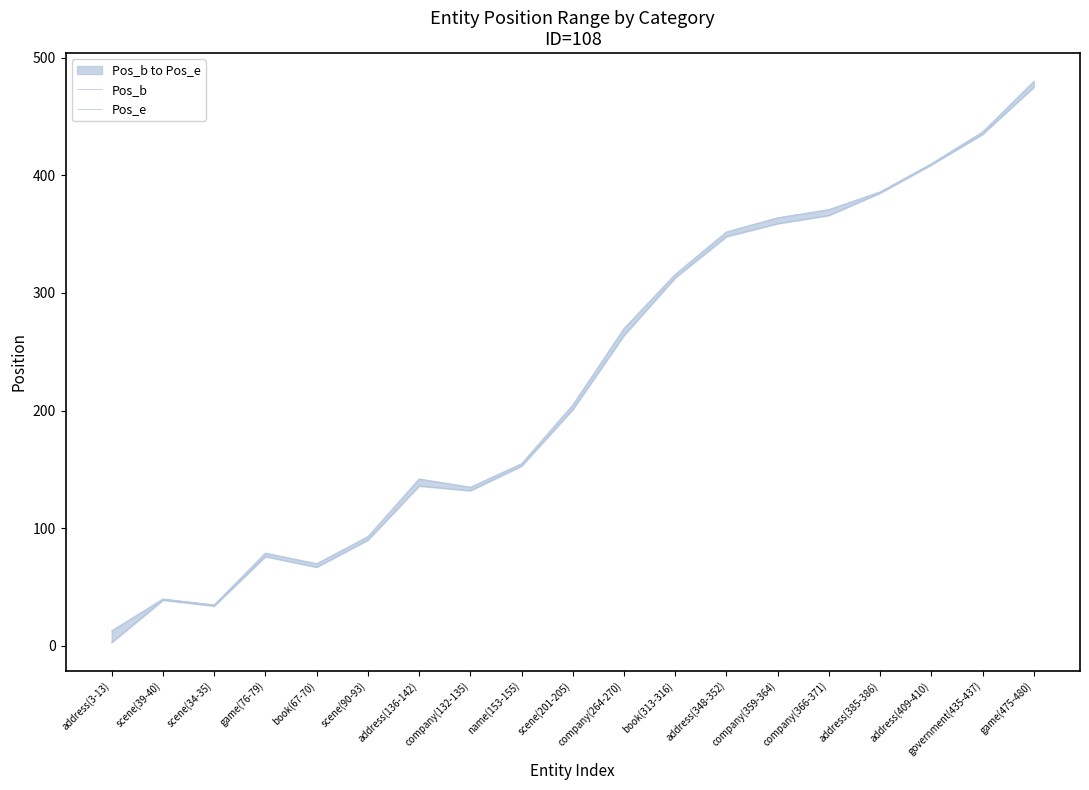

In Pos_b, how many points are lower than both neighbors (excluding endpoints)?

3